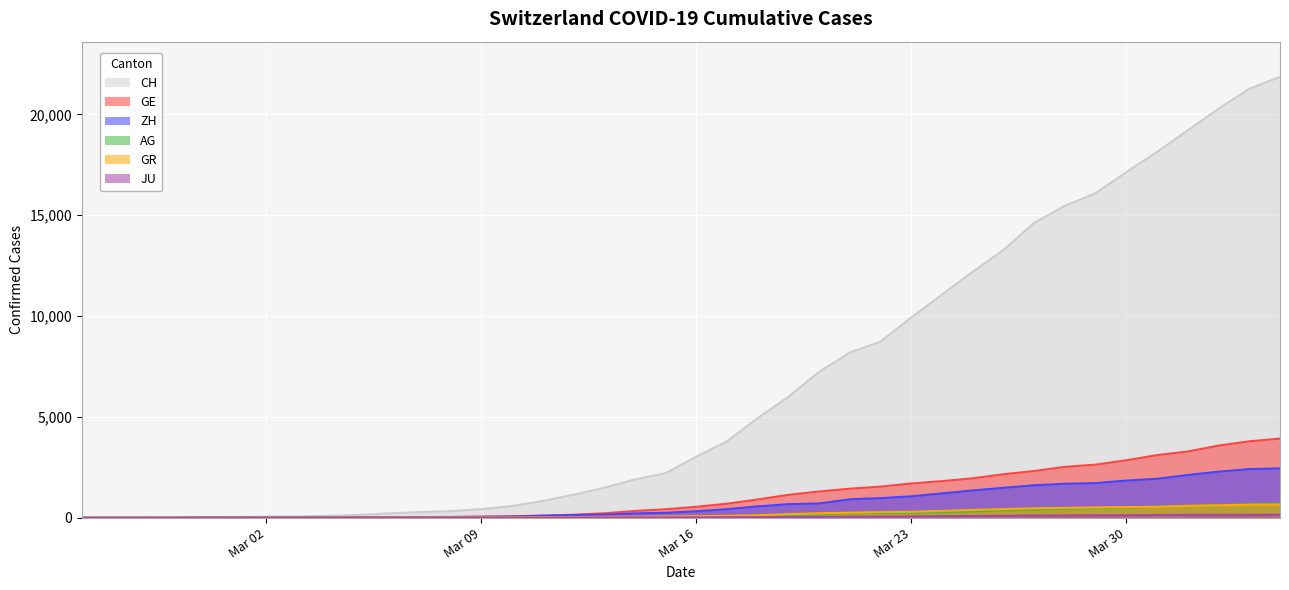

What is the total value across all series at 2020-03-06?

311